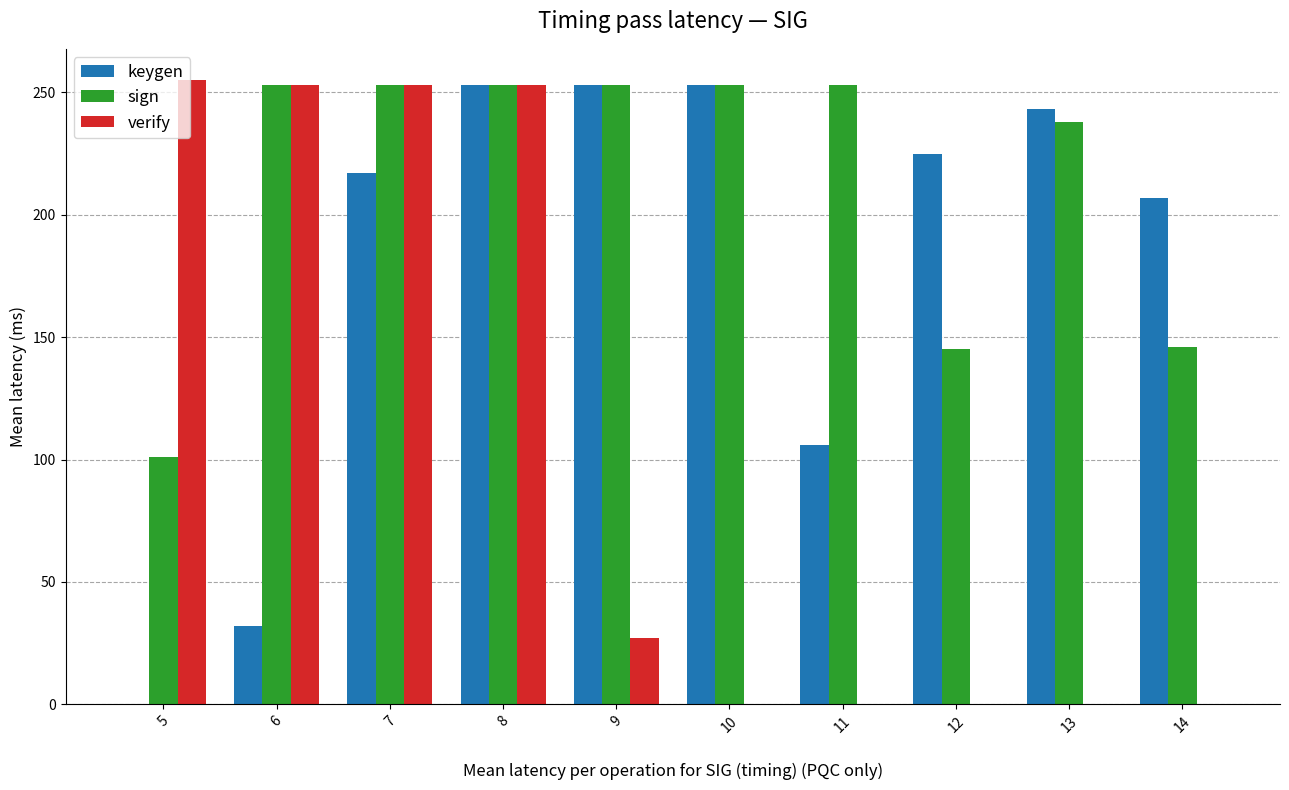

Which series changed the most between 6 and 10?

verify